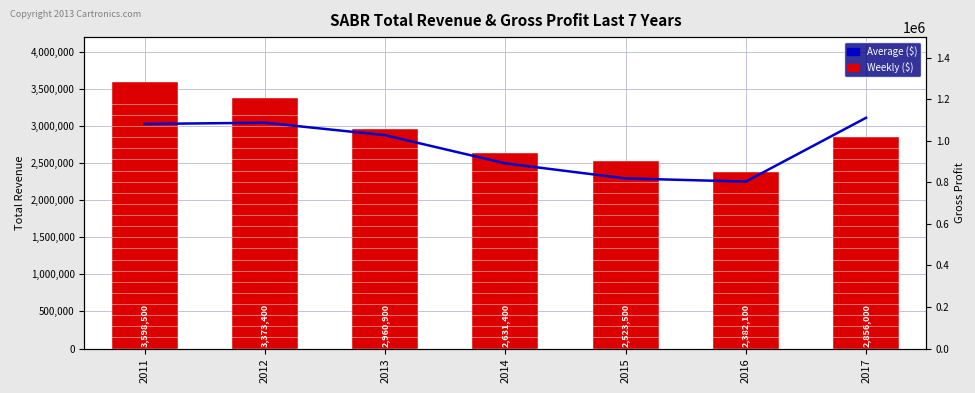

At which category is the sum across all series the highest?

2011